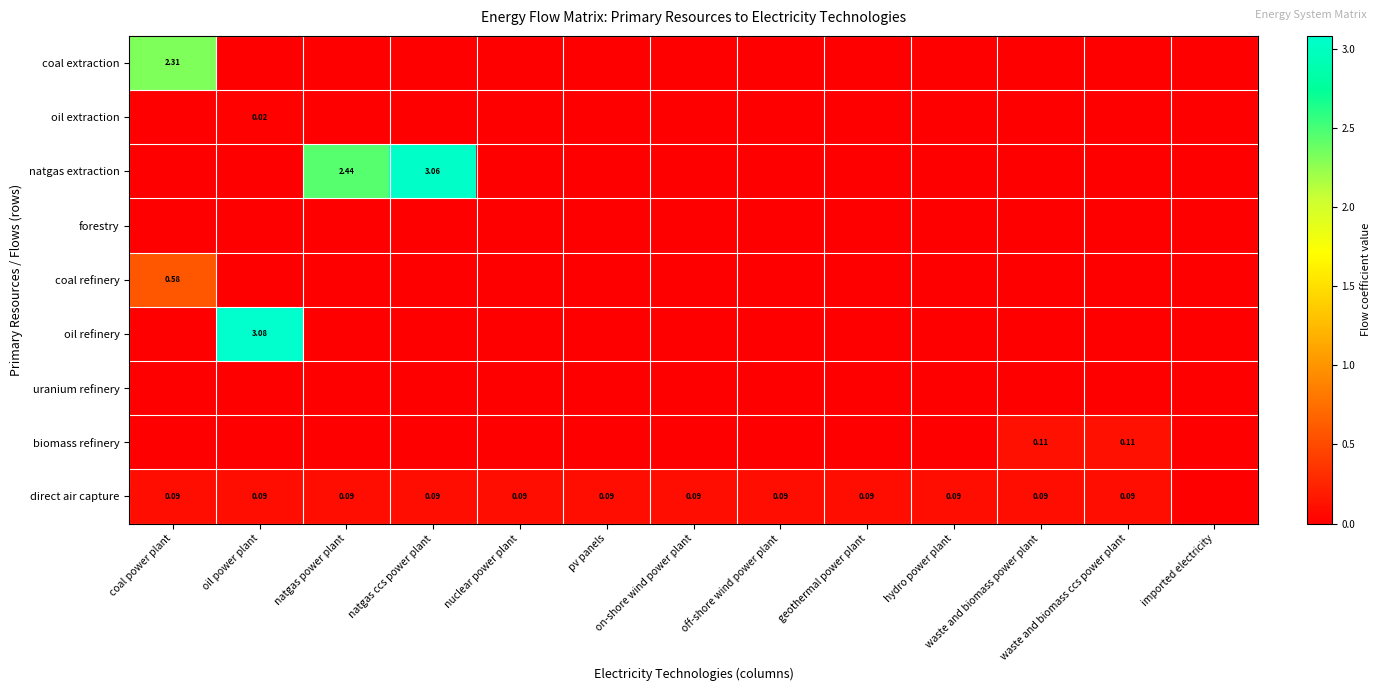

What is the sum of all biomass refinery values?

0.2